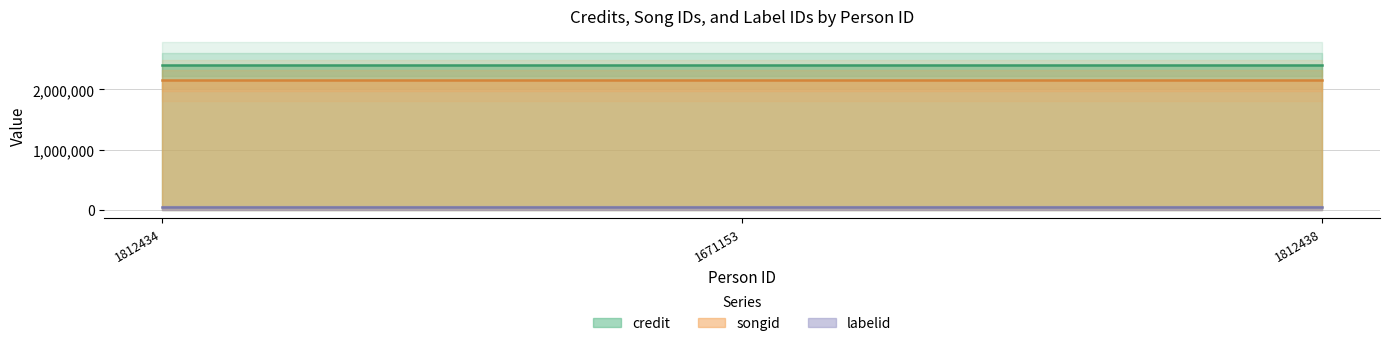

What is the highest value of the credit series?

2411419